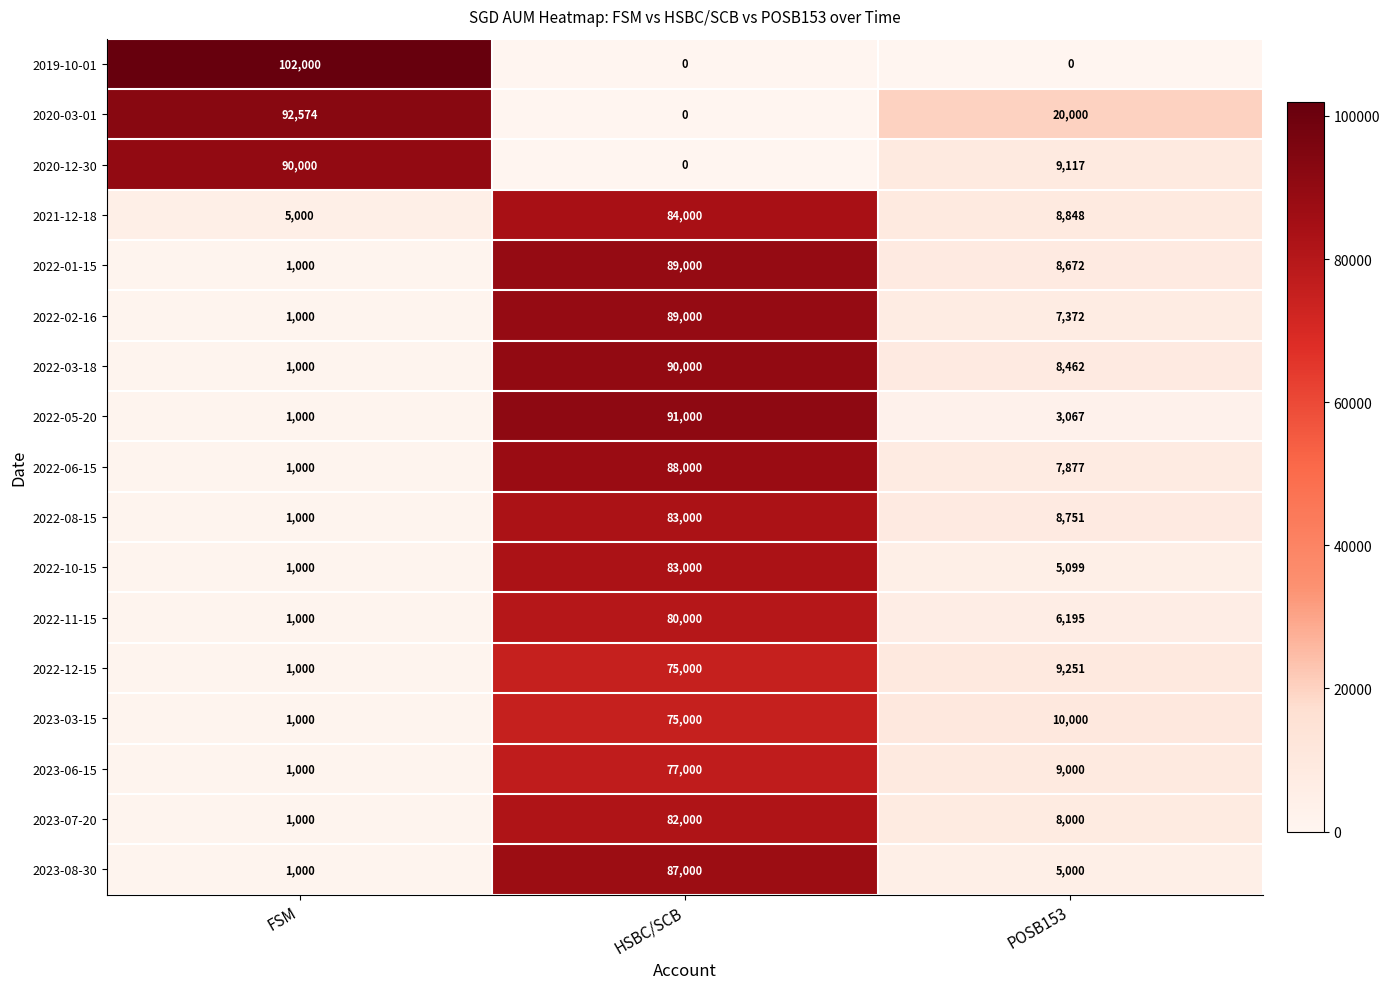

At which label does 2023-06-15 reach its peak?

HSBC/SCB